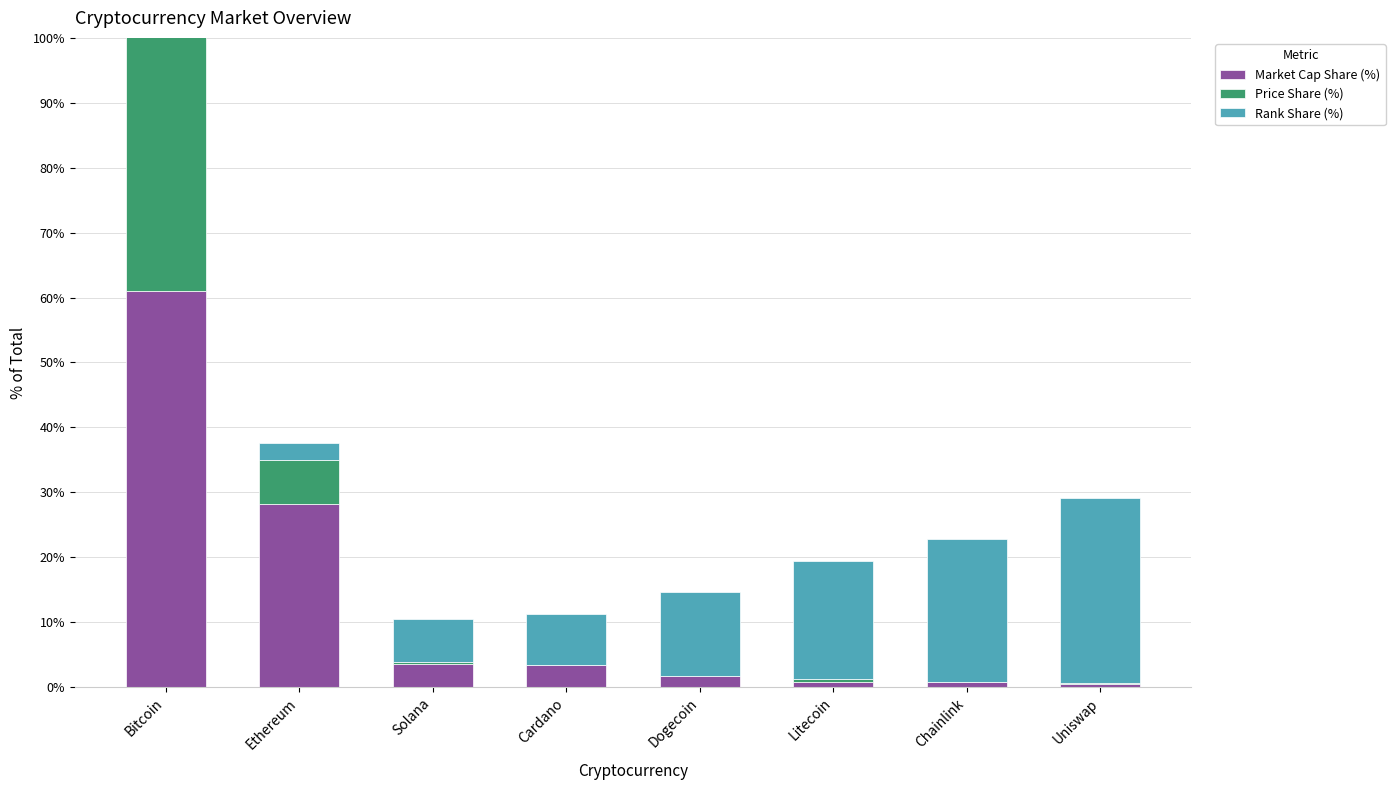

Between Chainlink and Ethereum, which is larger?

Ethereum